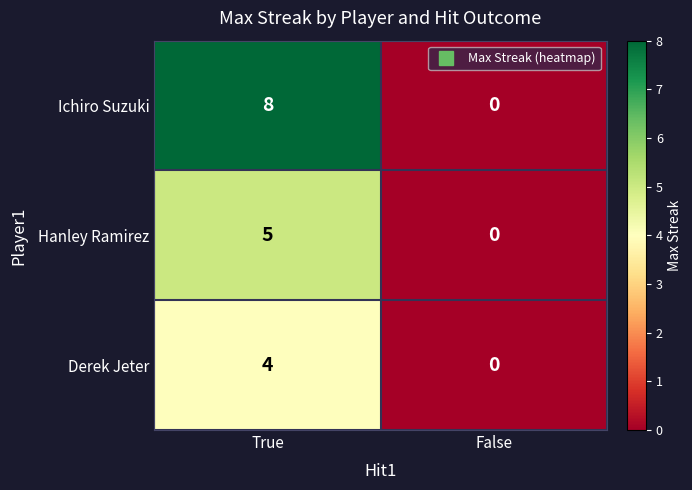

What is the greatest value displayed?

8